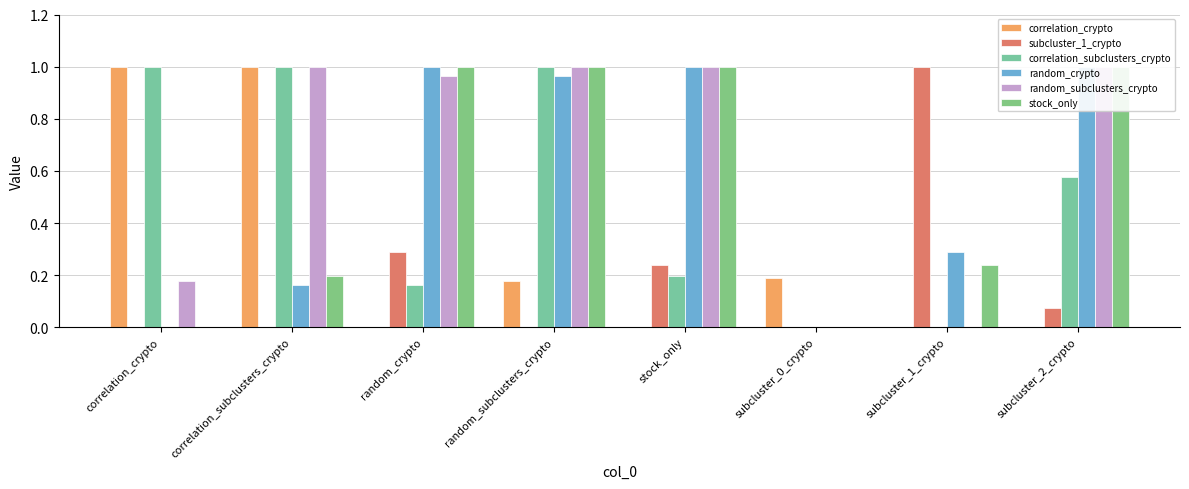

Where is stock_only nearest to the value 0?

subcluster_0_crypto